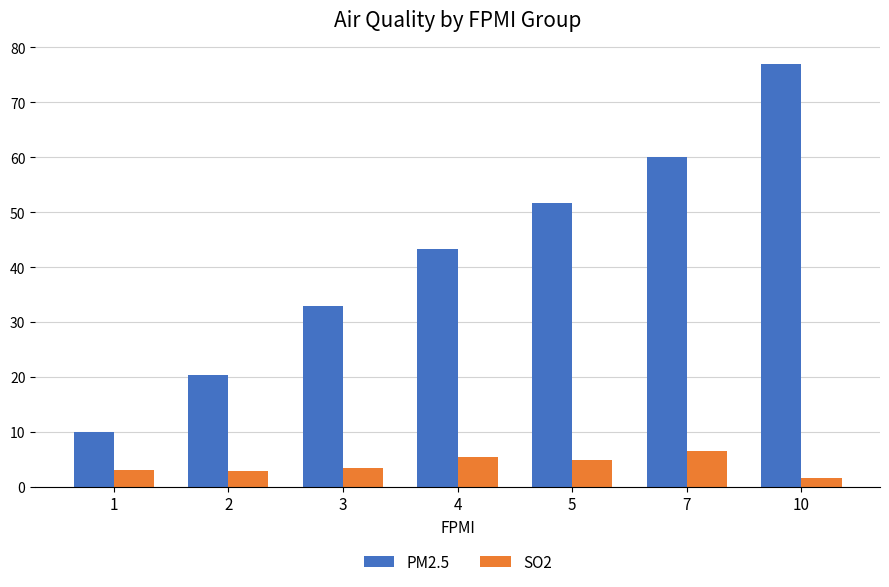

How many bars are there in each group?

2